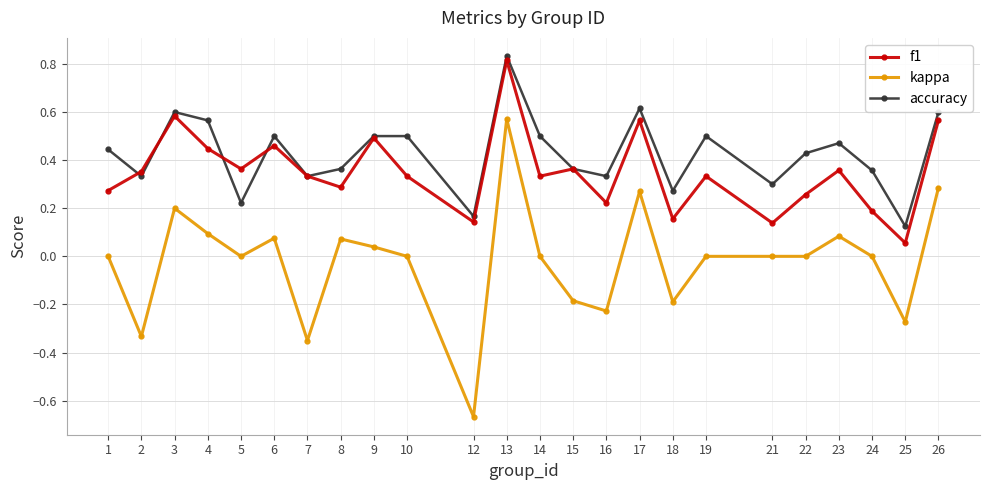

Does the chart display data point markers on the line(s)?

Yes